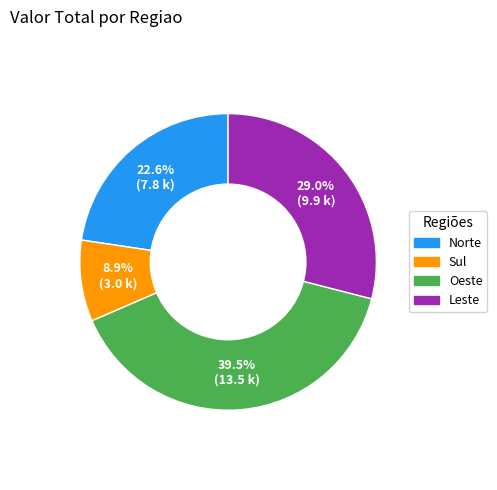

Which category has the biggest portion of the pie?

Oeste